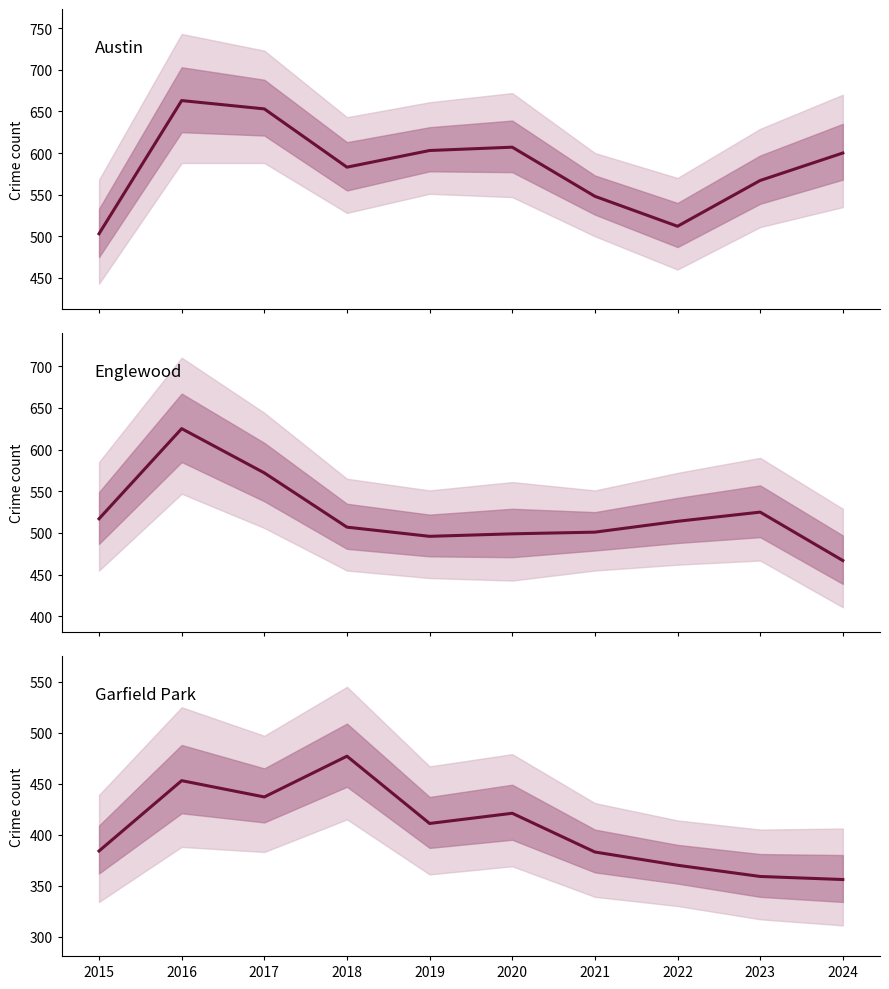

What is the value of the Austin point at the 6th from the left?

607